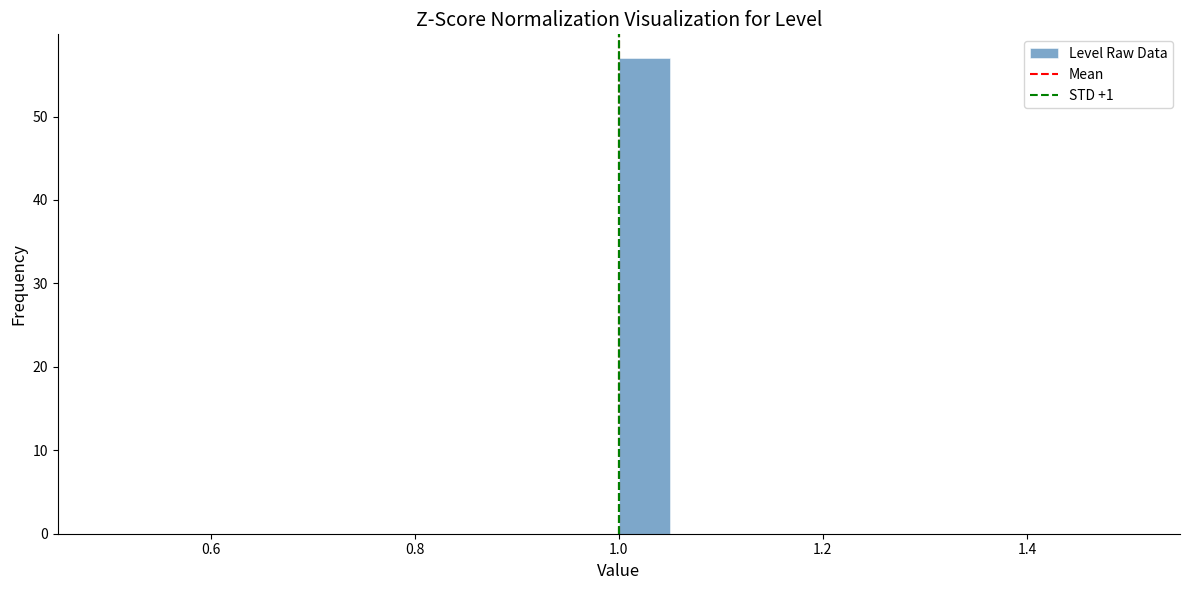

Around what value on the x-axis is the tallest bar? Give the approximate position of its centre, as read against the axis.

1.02